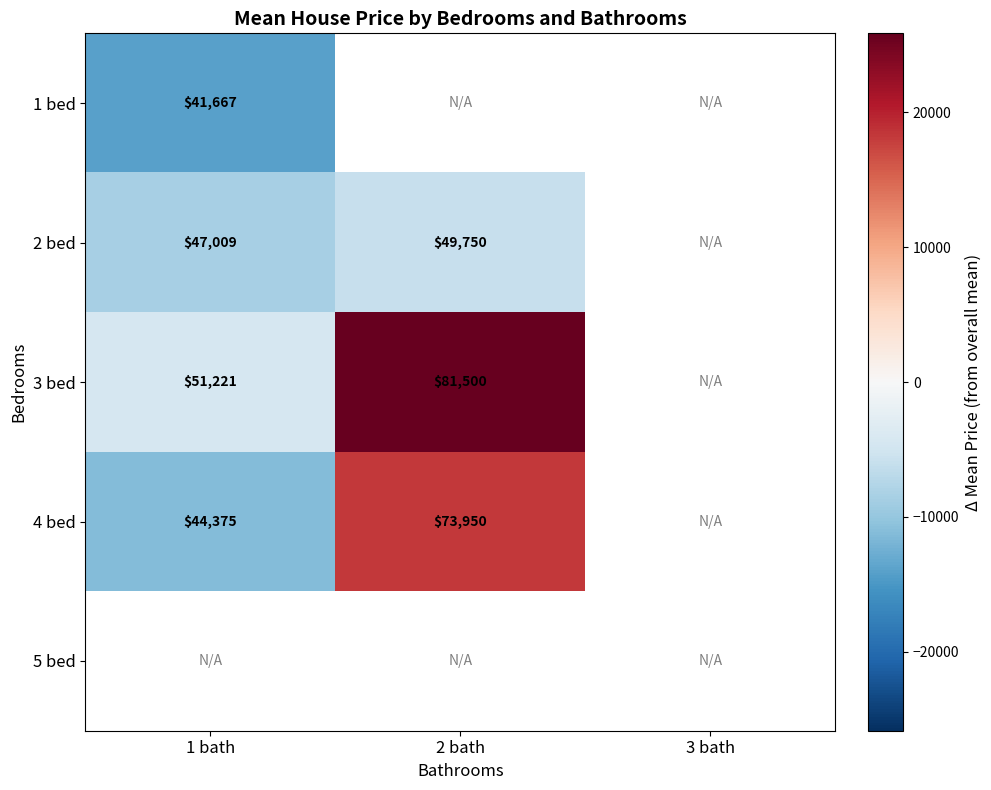

Is the value of 3 bed at 1 bath greater than the value of 2 bed at 2 bath?

Yes